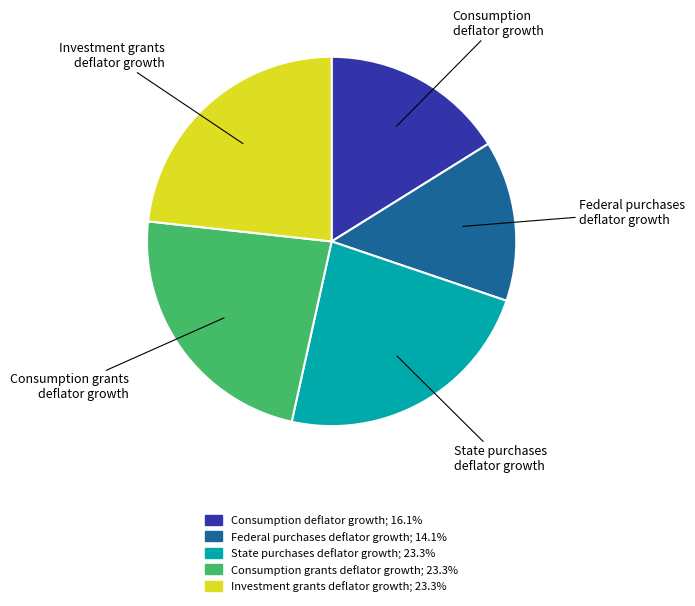

Combined, do State purchases deflator growth and Consumption deflator growth account for over 50%?

No